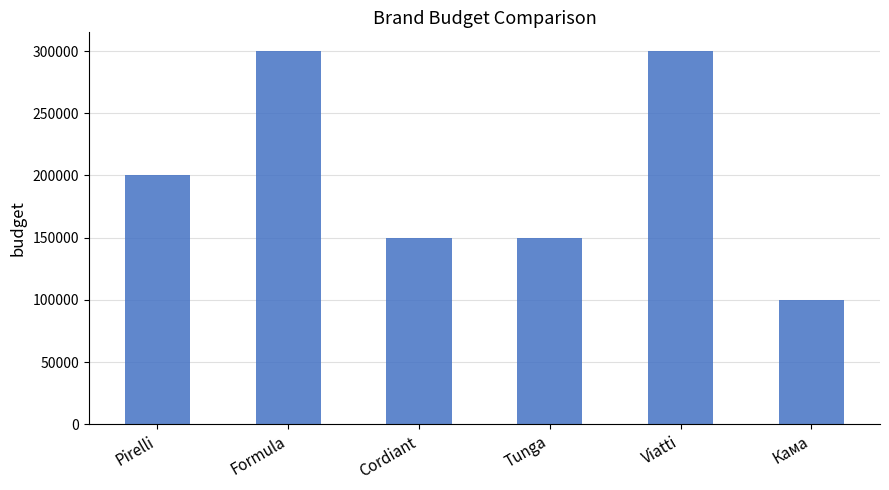

What is the smallest value displayed?

100000